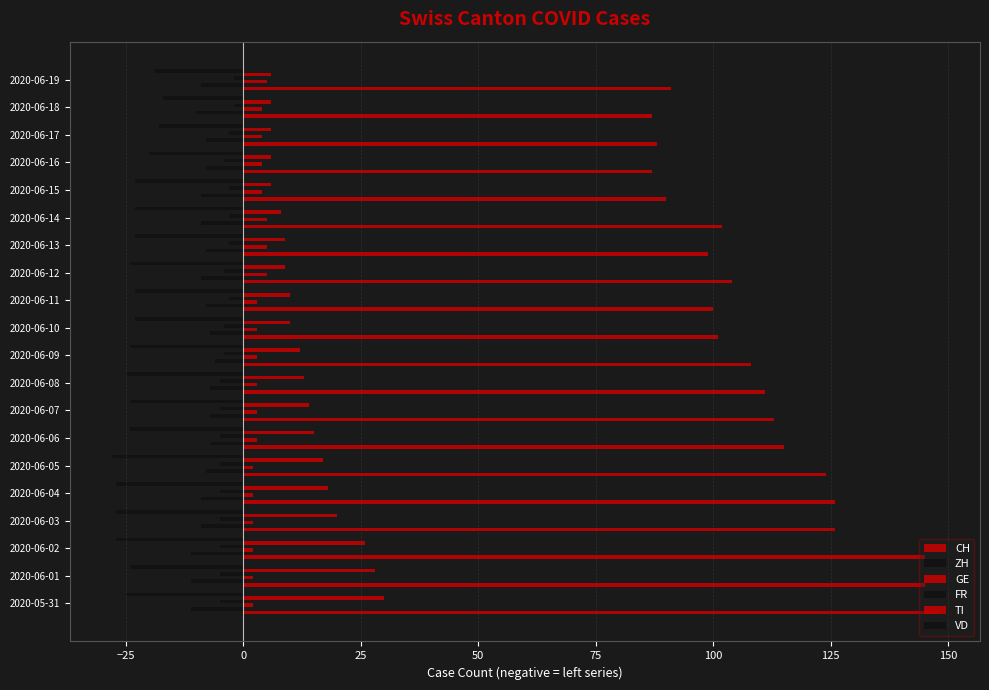

Count the number of categories in the chart.

20